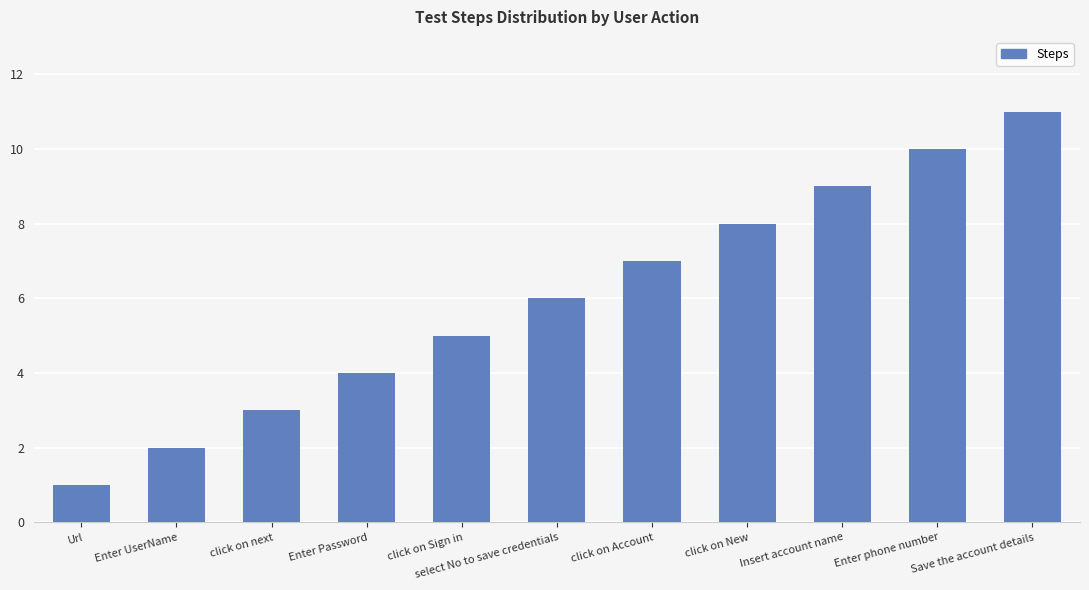

What is the sum of all values?

66